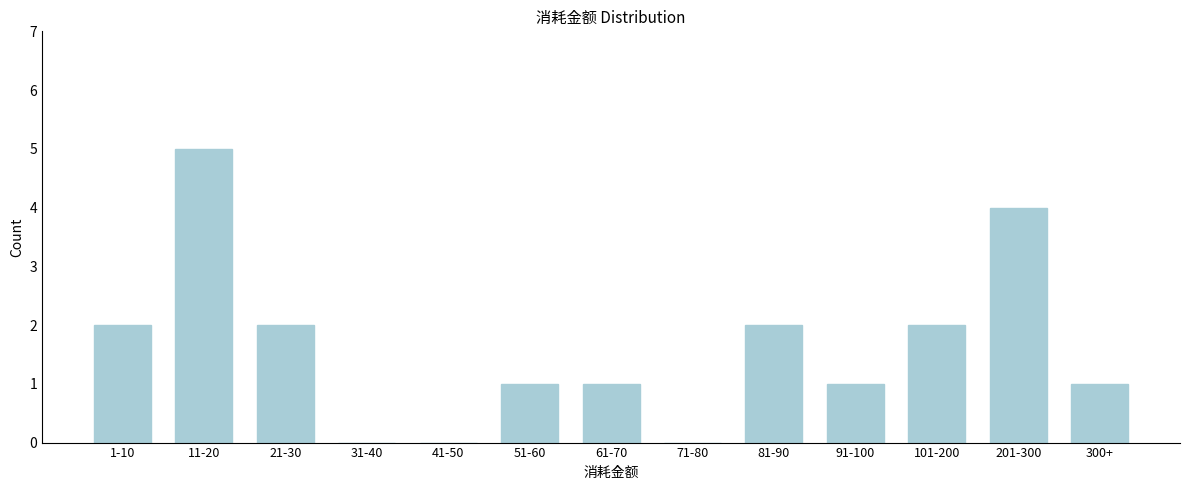

Reading left to right, list all the values displayed in this chart.

1-10=2	11-20=5	21-30=2	31-40=0	41-50=0	51-60=1	61-70=1	71-80=0	81-90=2	91-100=1	101-200=2	201-300=4	300+=1